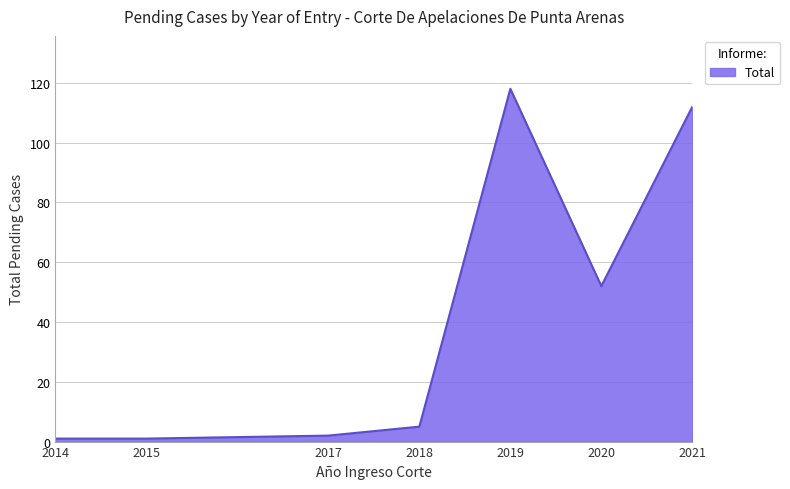

Between 2020 and 2021, which is larger?

2021